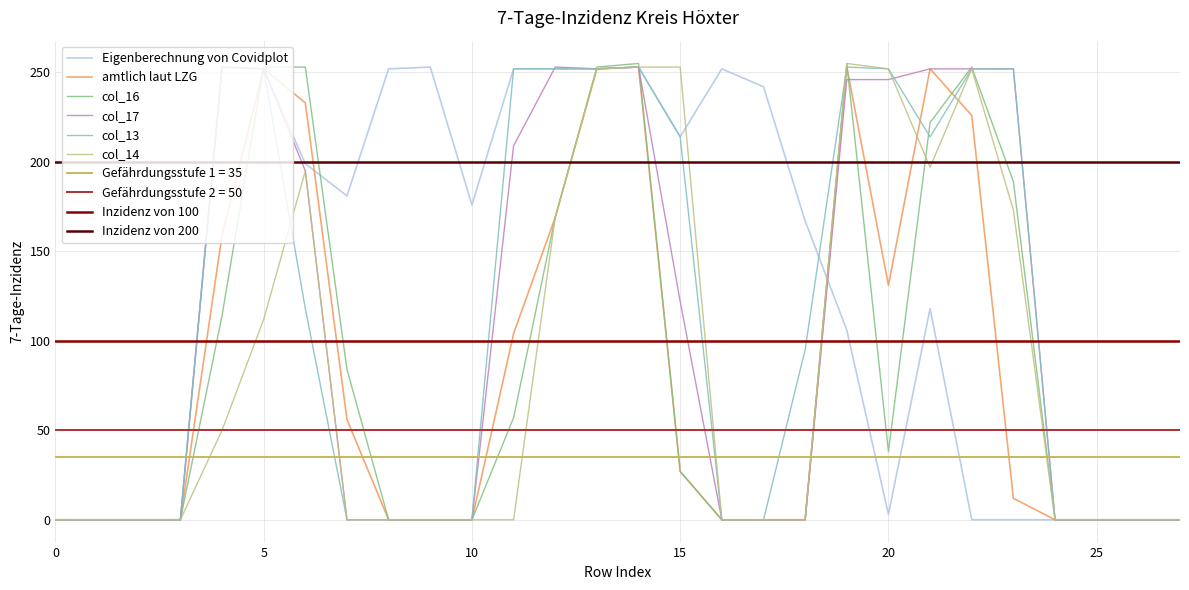

True or false: Eigenberechnung von Covidplot has a value of 326 at 15.

False